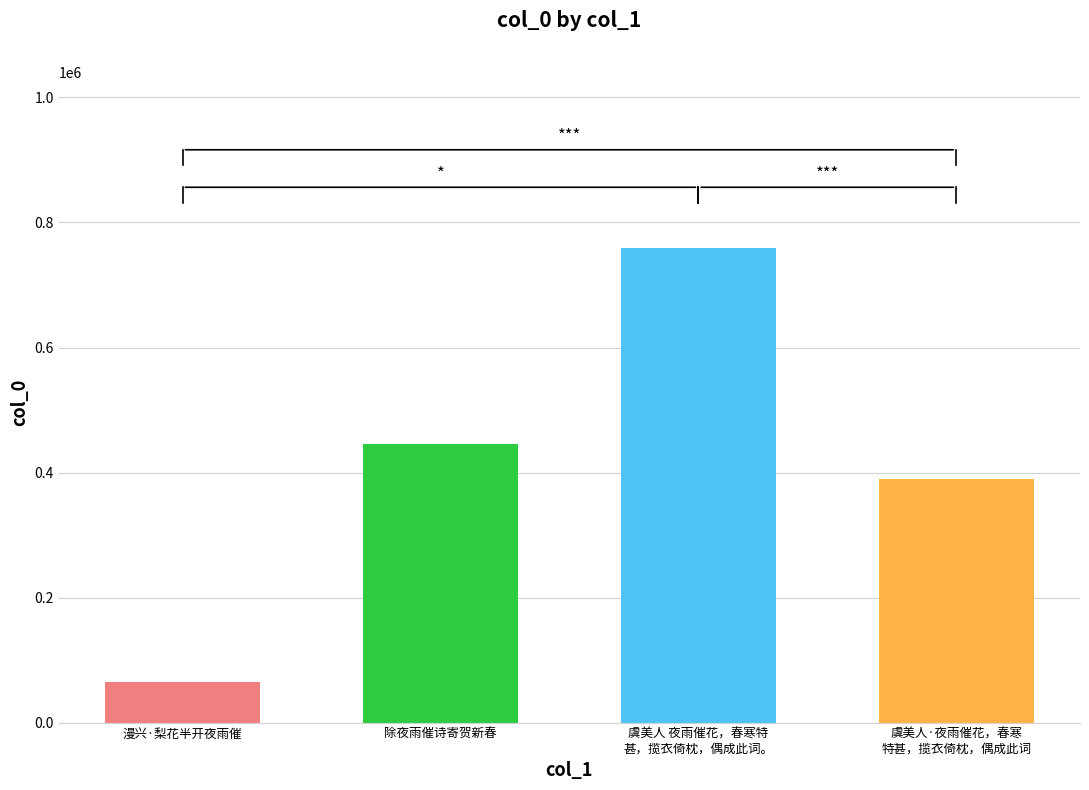

Rank the categories by value from lowest to highest.

漫兴·梨花半开夜雨催, 虞美人·夜雨催花，春寒
特甚，揽衣倚枕，偶成此词, 除夜雨催诗寄贺新春, 虞美人 夜雨催花，春寒特
甚，揽衣倚枕，偶成此词。